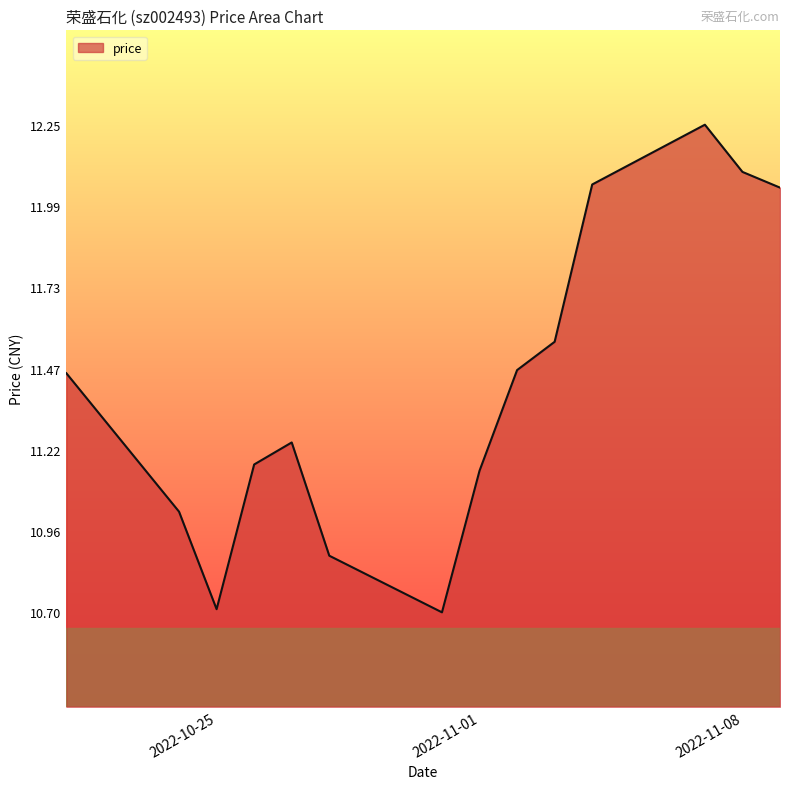

What is the smallest value displayed?

10.7